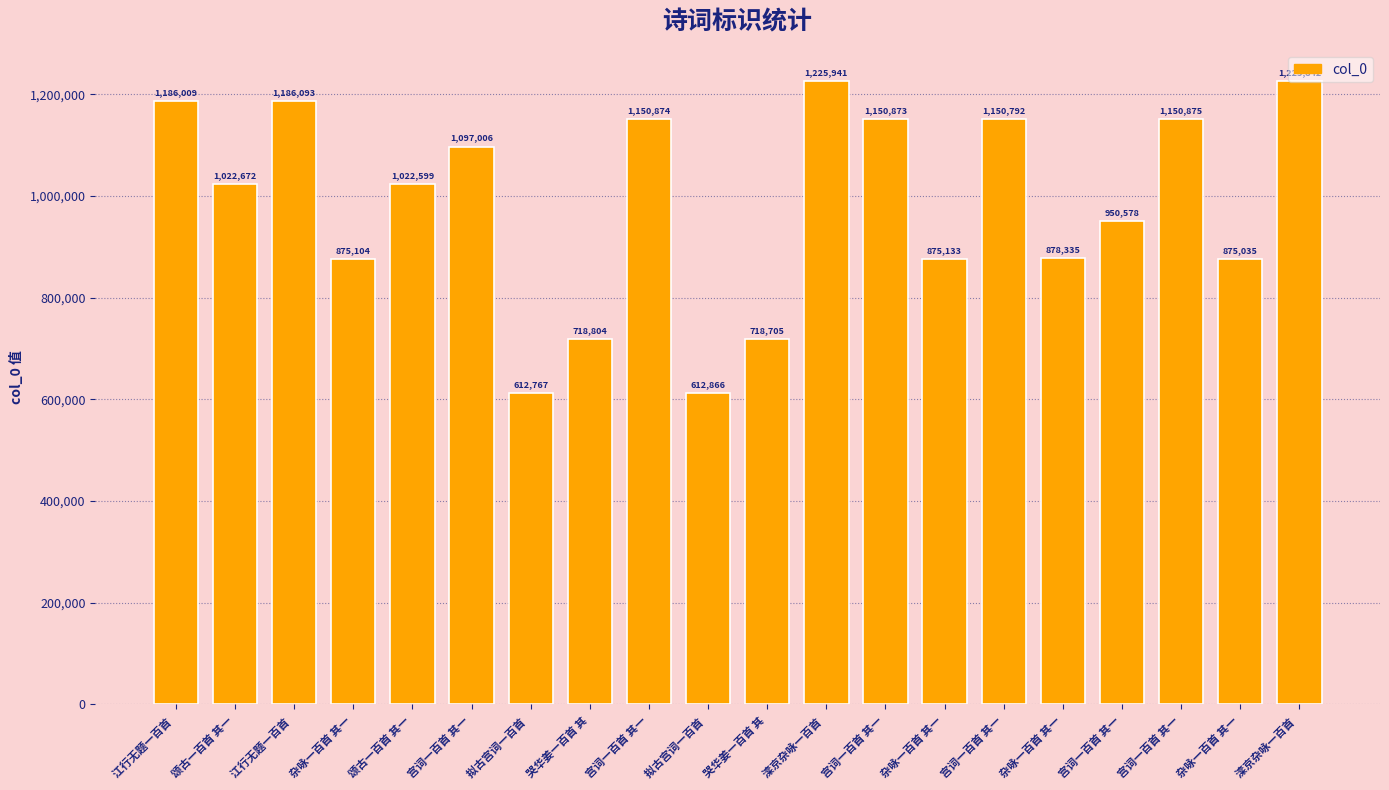

What is the label of the 7th bar from the right?

杂咏一百首 其一